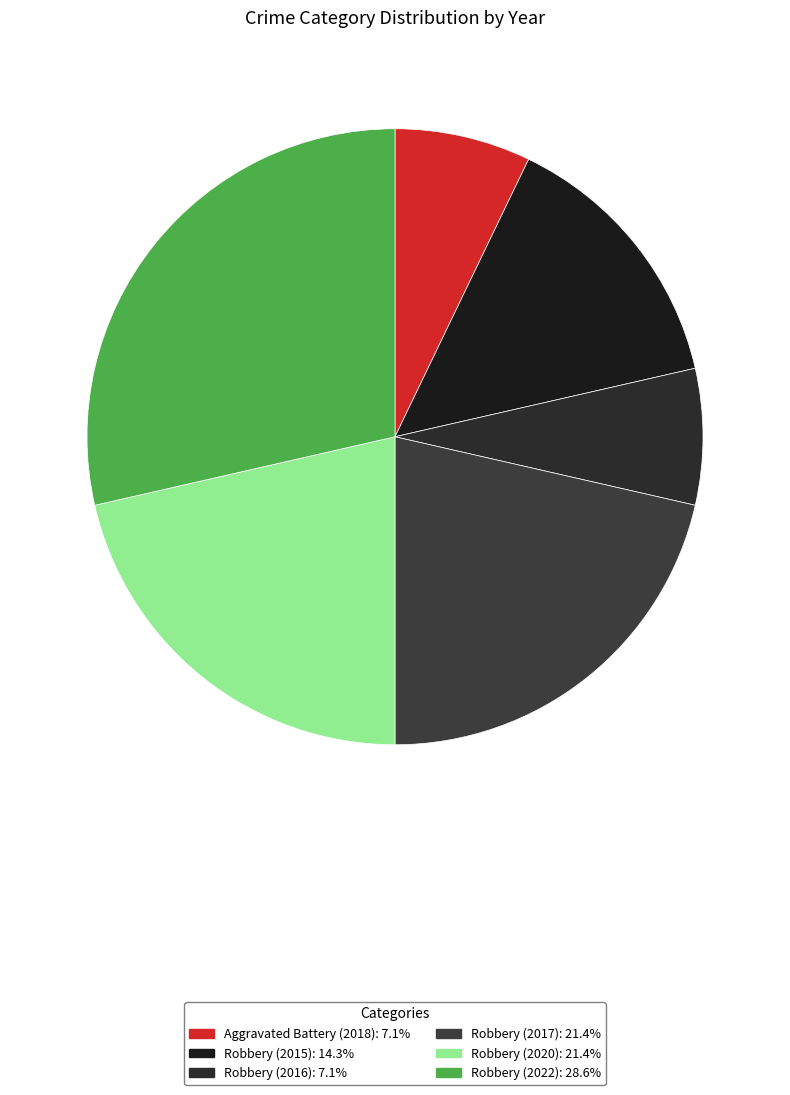

Count the number of slices in the pie.

6